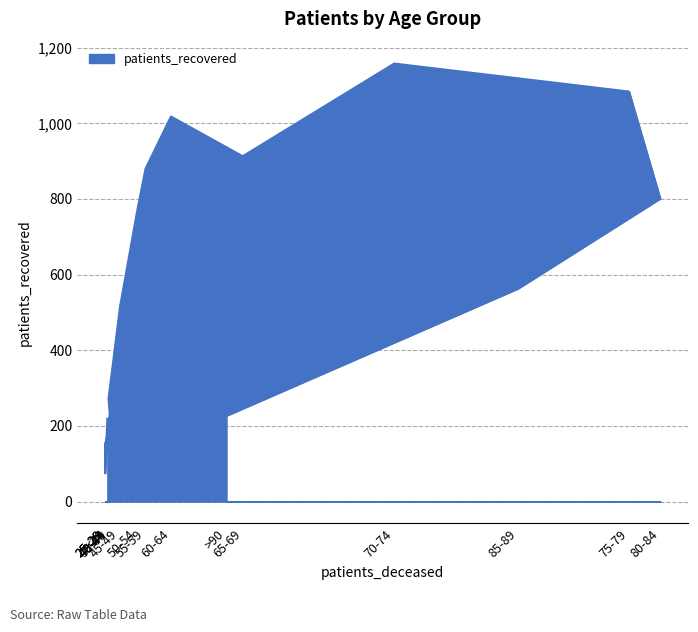

Count the number of categories in the chart.

16